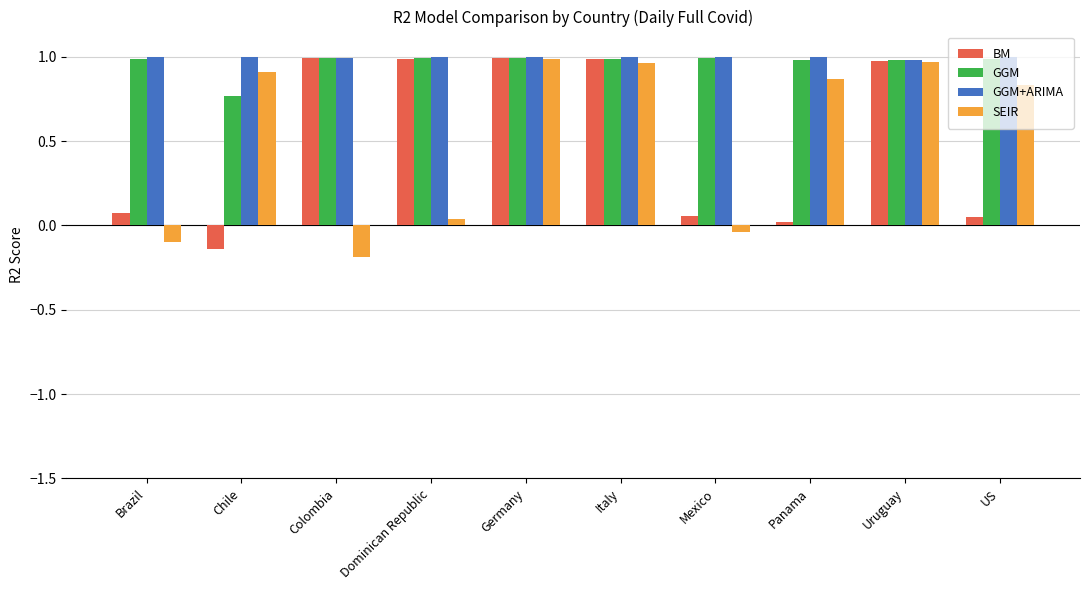

Which series changed the most between Brazil and Italy?

SEIR